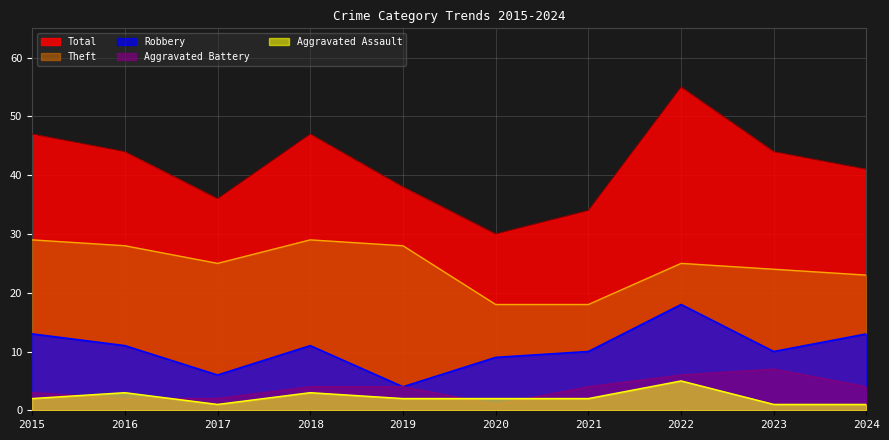

At which label is Total closest to 42?

2024